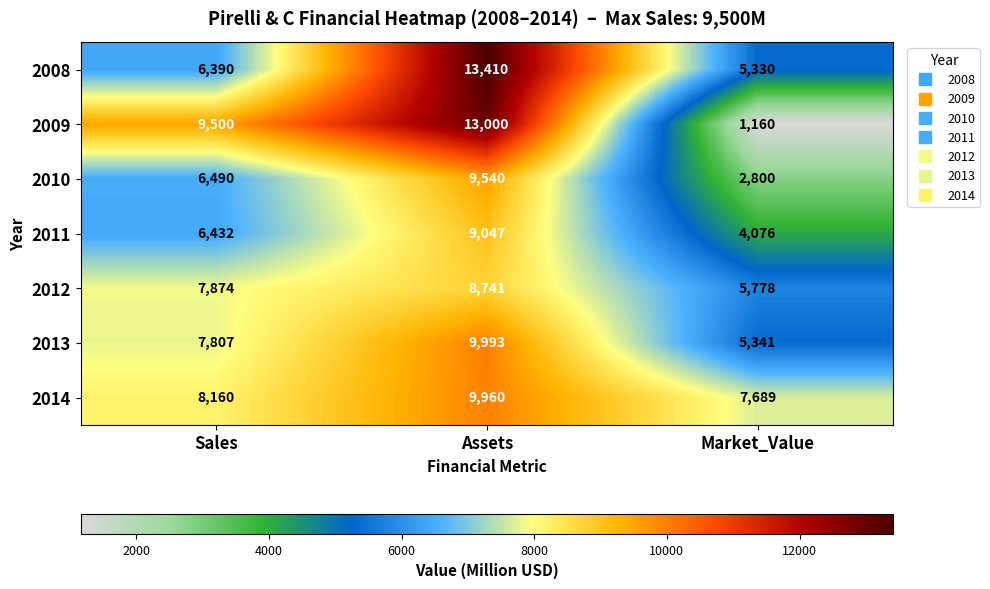

What is the smallest value displayed?

1160